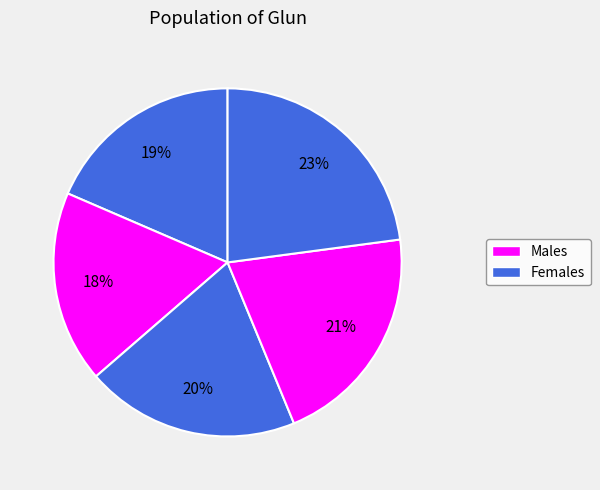

How many slices are in this pie chart?

5